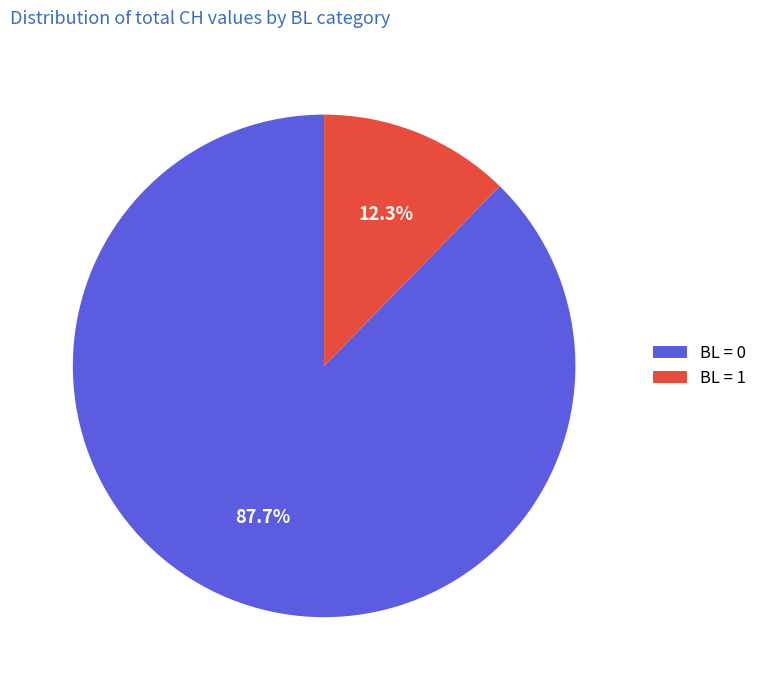

Approximately how many times larger is the value at BL = 0 compared to BL = 1?

7.1